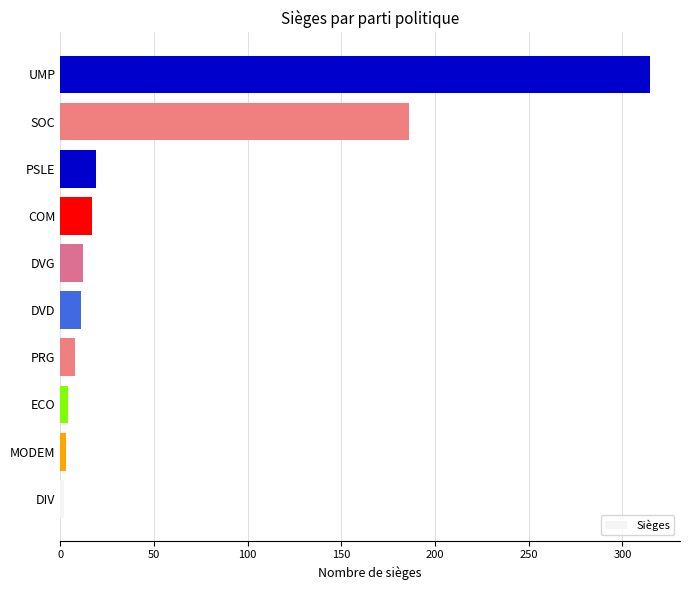

What is the difference between the values at UMP and PSLE?

296